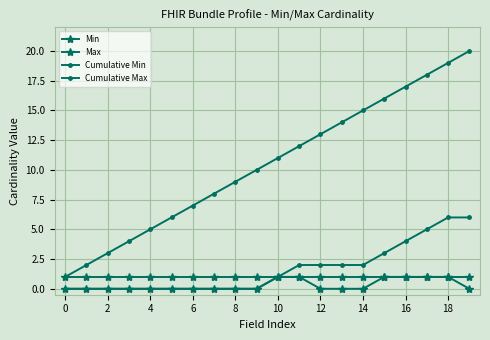

Is this an area chart (filled region under the line)?

No